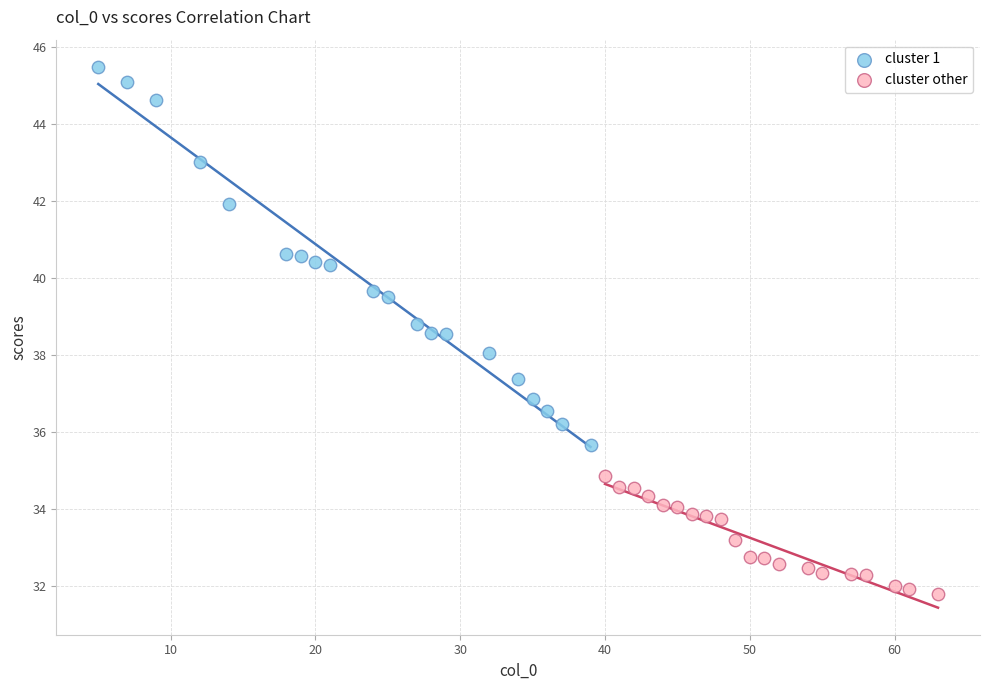

What are all the series names shown in the legend?

cluster 1, cluster other